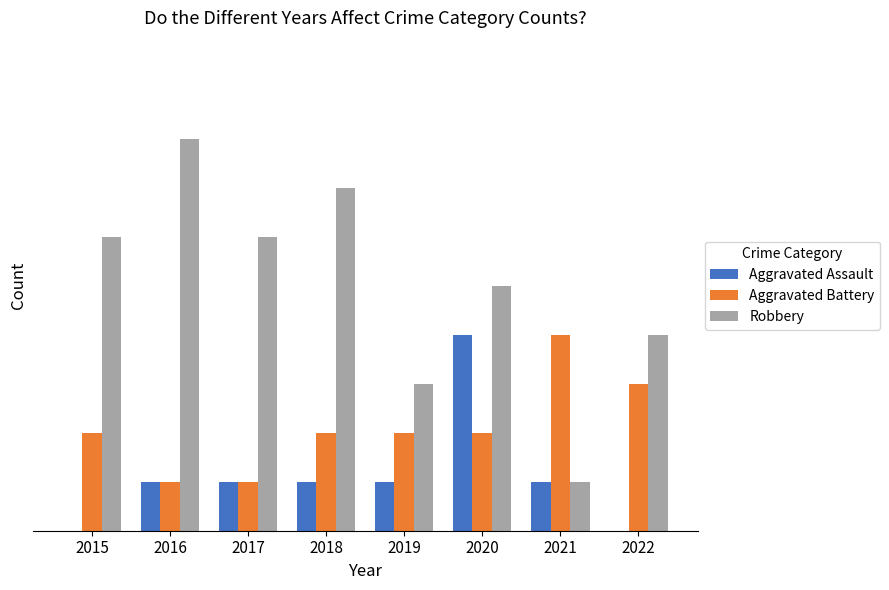

What is the difference between the Robbery values at 2017 and 2022?

2